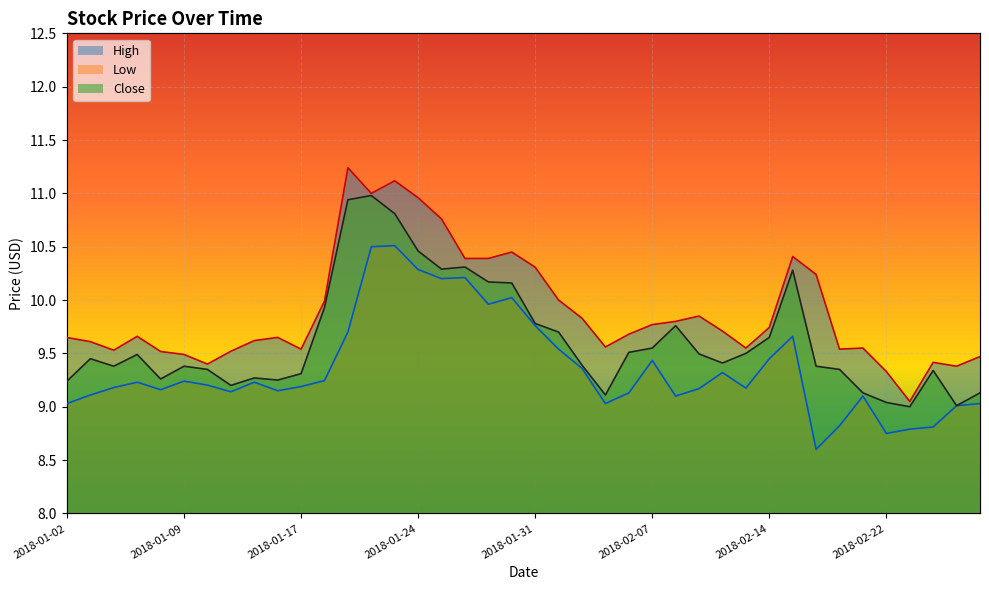

What is the value of the High point at the 8th from the left?

9.5